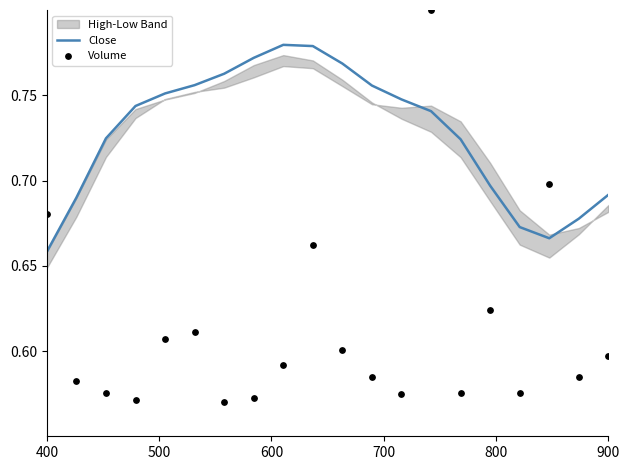

Which series reaches the maximum Y coordinate?

Volume